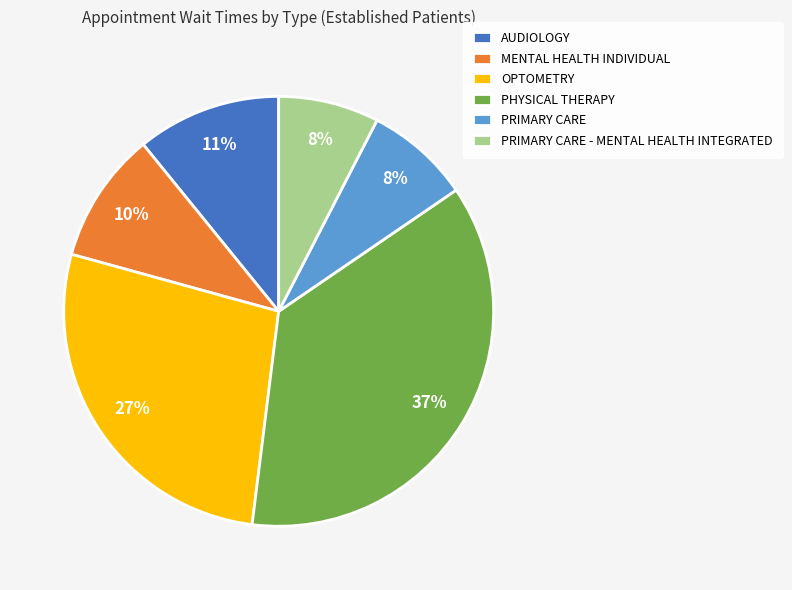

To the nearest percent, what percentage of the pie is PHYSICAL THERAPY?

37%